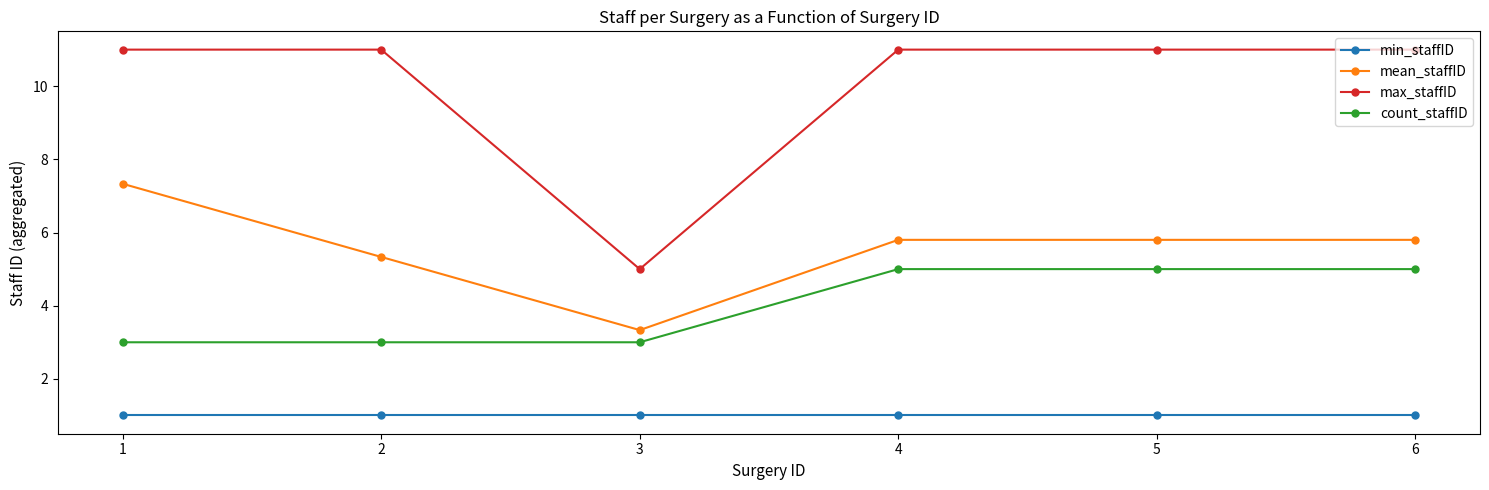

Between 2 and 6, which series saw the biggest shift?

count_staffID